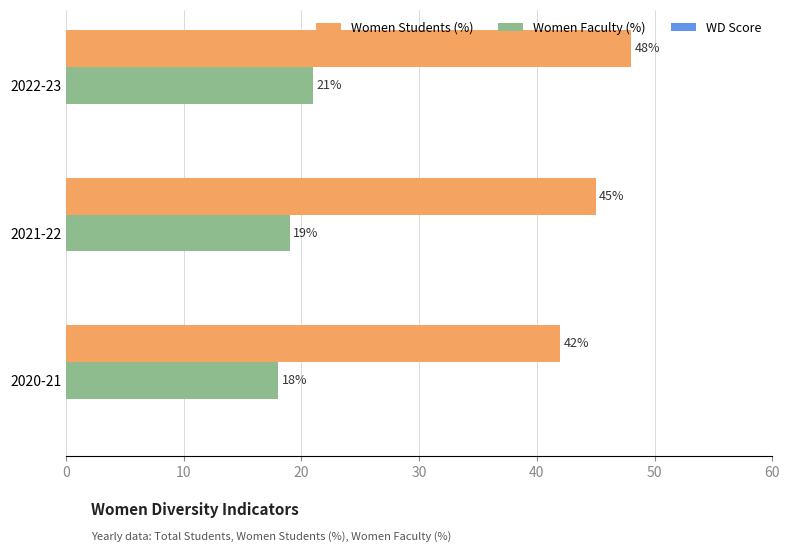

Rank the series at 2020-21 from highest to lowest value.

Women Students (%), Women Faculty (%)